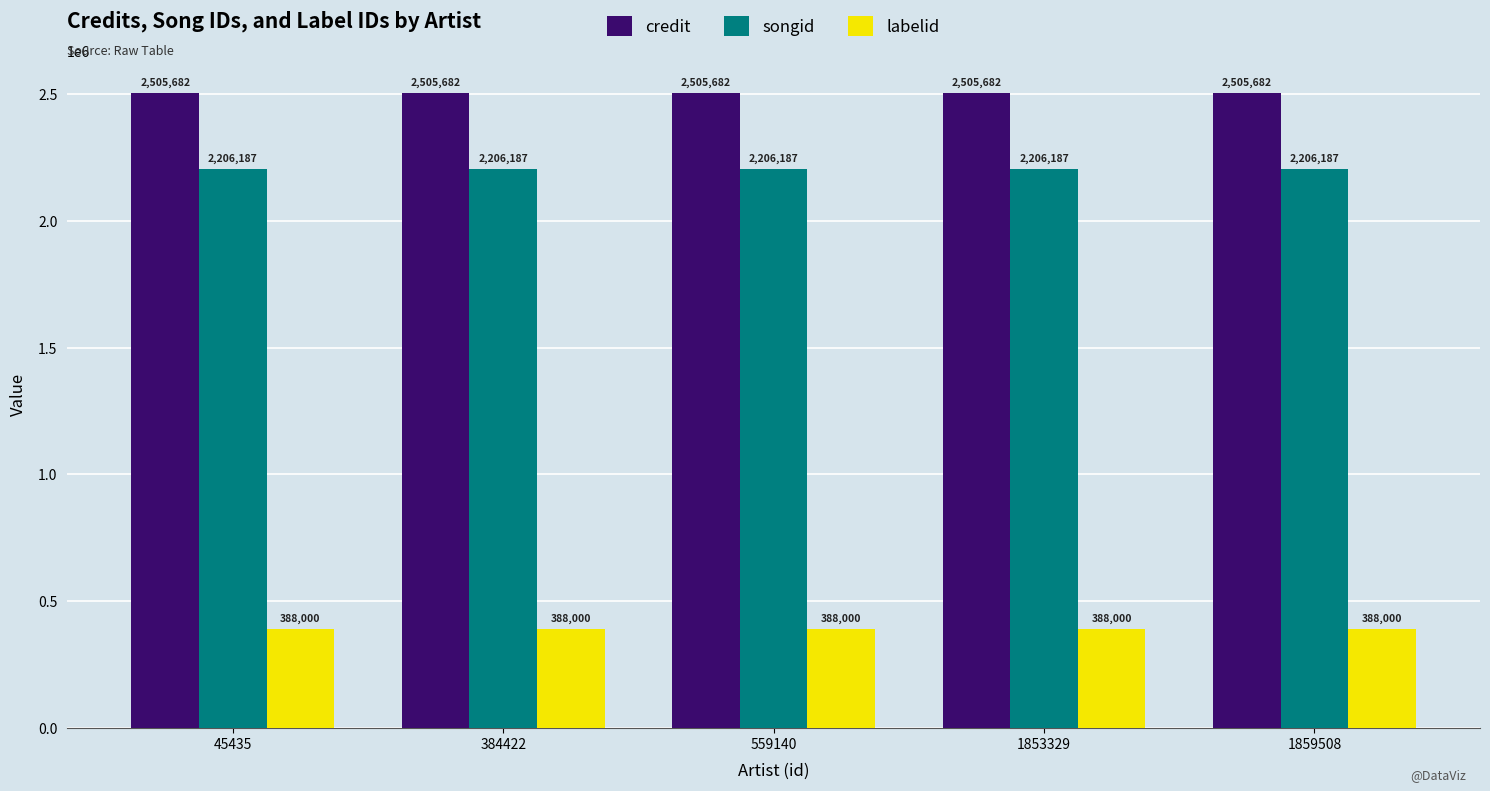

Reading right to left, list all the values displayed in this chart.

credit: 1859508=2505682	1853329=2505682	559140=2505682	384422=2505682	45435=2505682
songid: 1859508=2206187	1853329=2206187	559140=2206187	384422=2206187	45435=2206187
labelid: 1859508=388000	1853329=388000	559140=388000	384422=388000	45435=388000